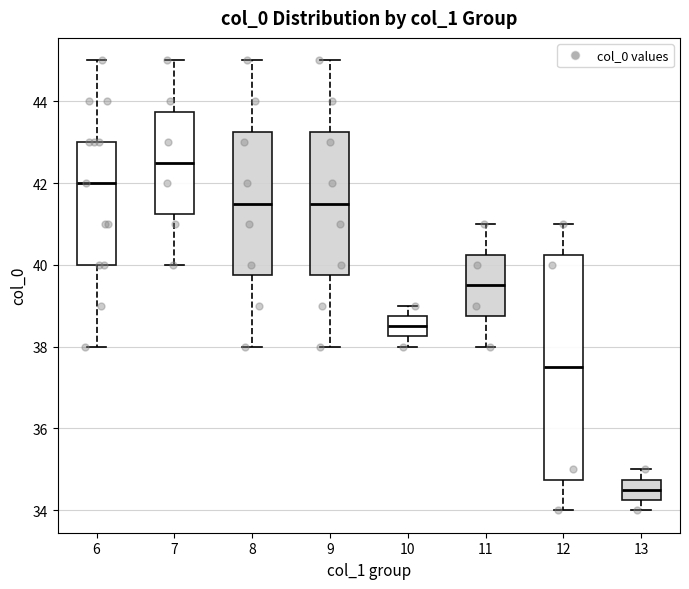

Which box's median line is the highest?

7